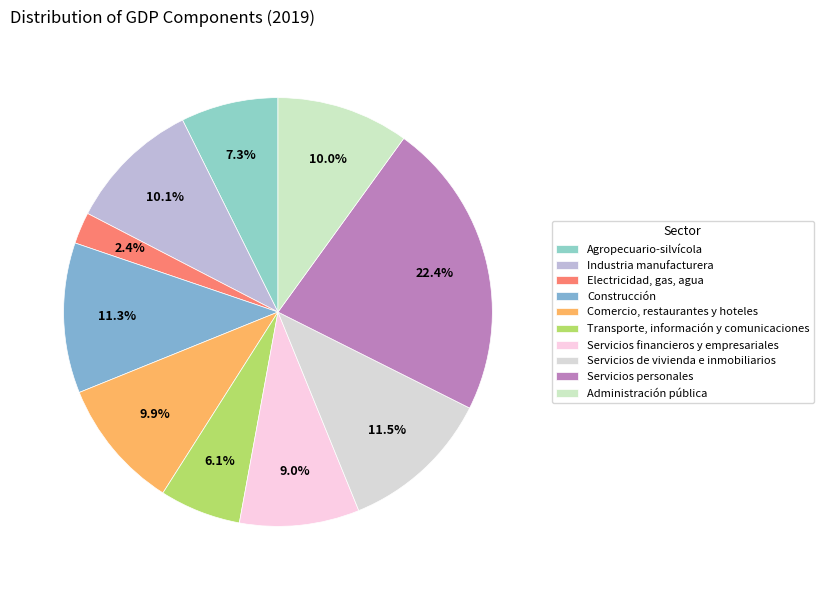

To the nearest percent, what percentage of the pie is Administración pública?

10%